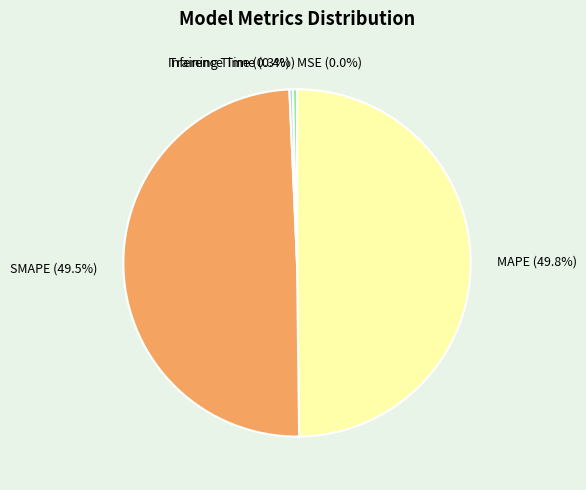

Do MAPE and SMAPE together represent more than half of the pie?

Yes